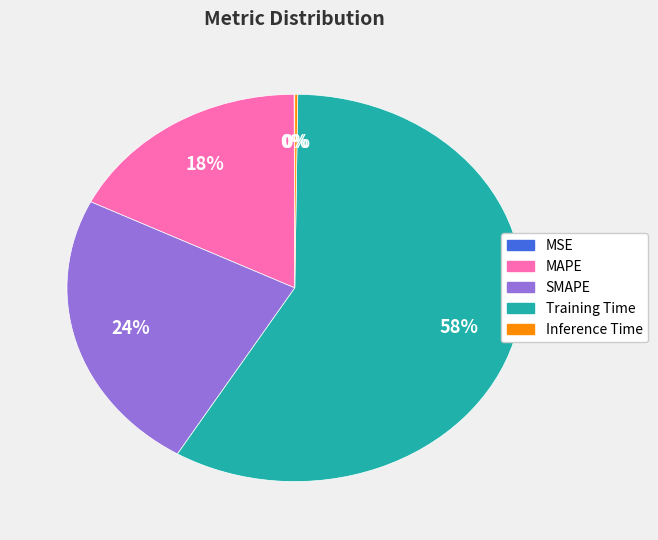

The Training Time slice represents 58% of the pie. True or false?

True